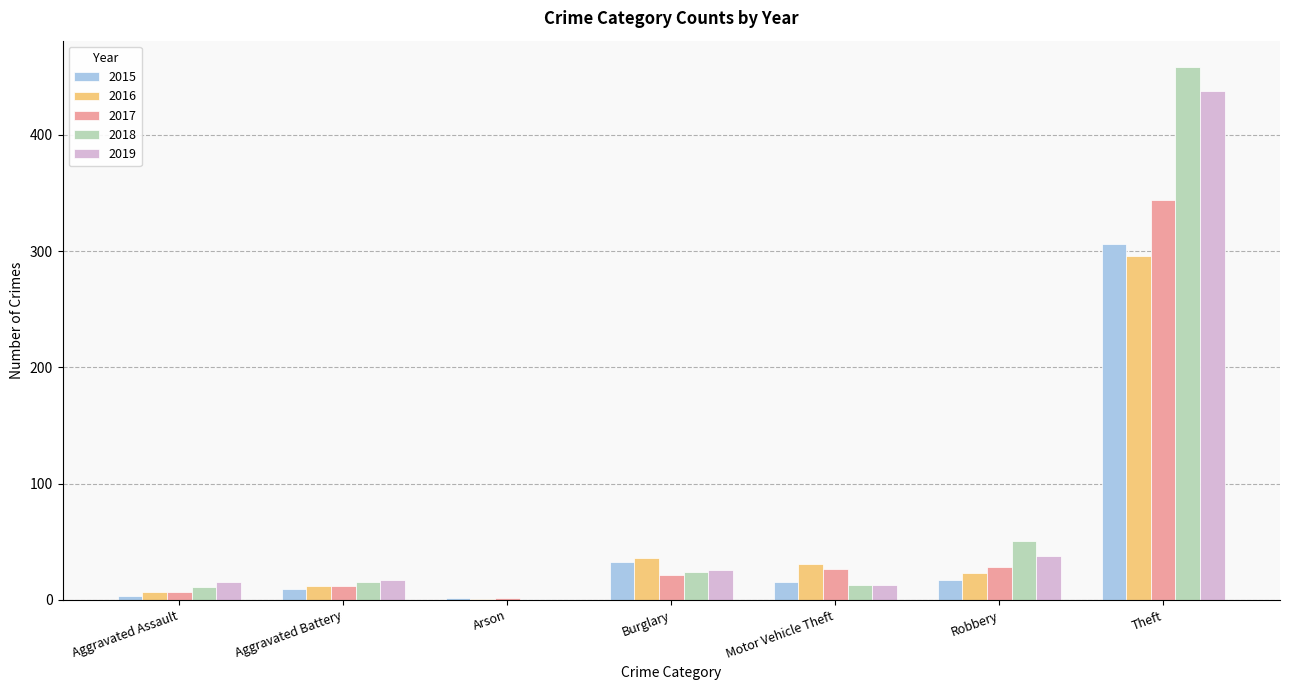

Where is 2016 nearest to the value 148?

Burglary